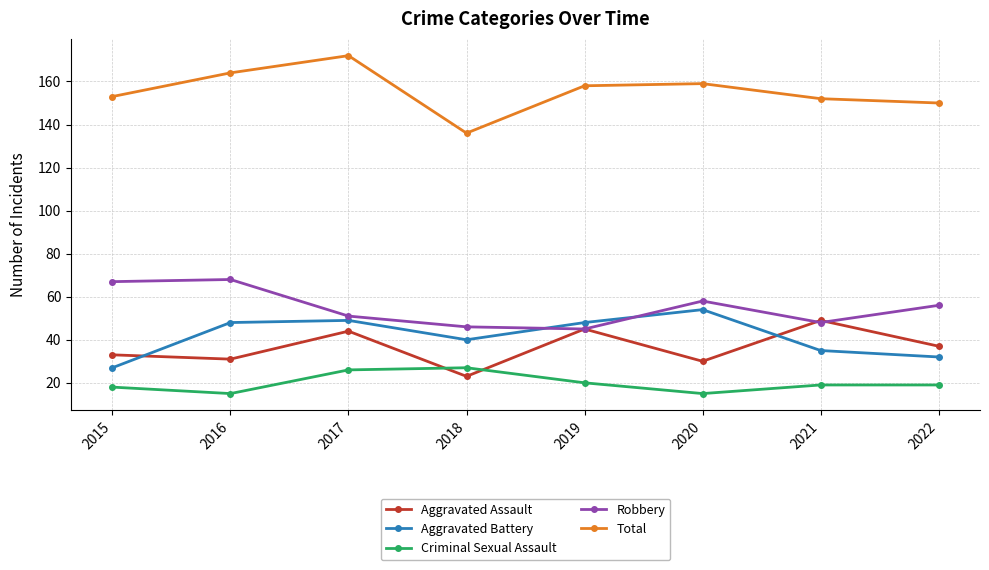

What is the value of the Aggravated Assault point at the 6th from the left?

30